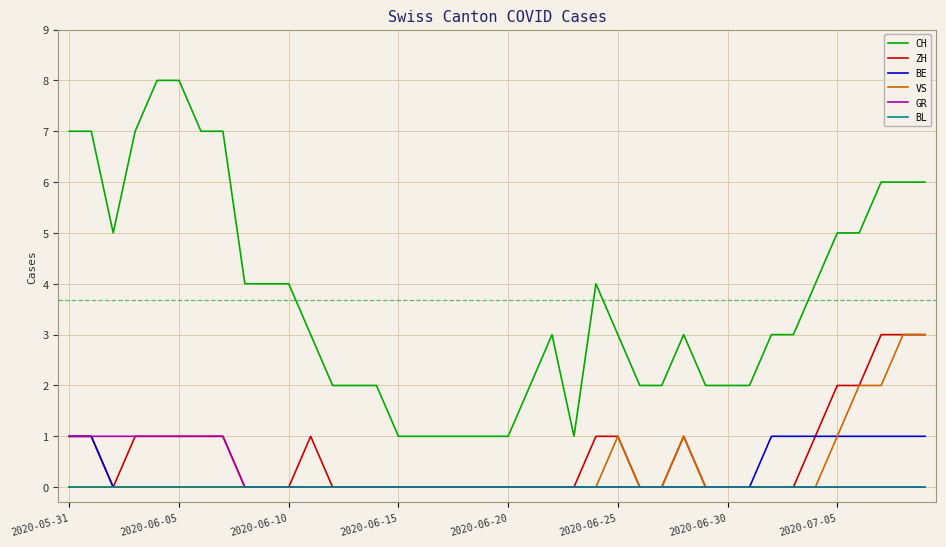

Which series has the largest range (max minus min)?

CH